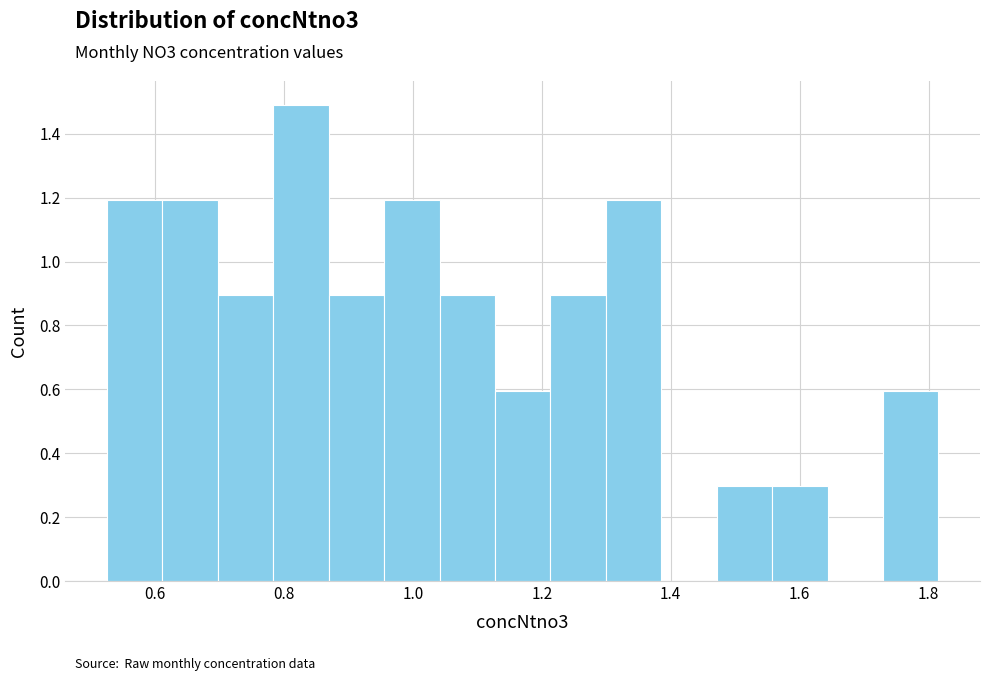

Reading left to right, list every bar in this chart as the range it spans on the x-axis followed by its height. Neither the bar edges nor the heights are printed on the chart, so give them approximately, as read against the axes.

0.52 to 0.62: 1.2
0.62 to 0.70: 1.2
0.70 to 0.78: 0.9
0.78 to 0.86: 1.5
0.86 to 0.96: 0.9
0.96 to 1.04: 1.2
1.04 to 1.12: 0.9
1.12 to 1.22: 0.6
1.22 to 1.30: 0.9
1.30 to 1.38: 1.2
1.38 to 1.48: 0
1.48 to 1.56: 0.3
1.56 to 1.64: 0.3
1.64 to 1.72: 0
1.72 to 1.82: 0.6